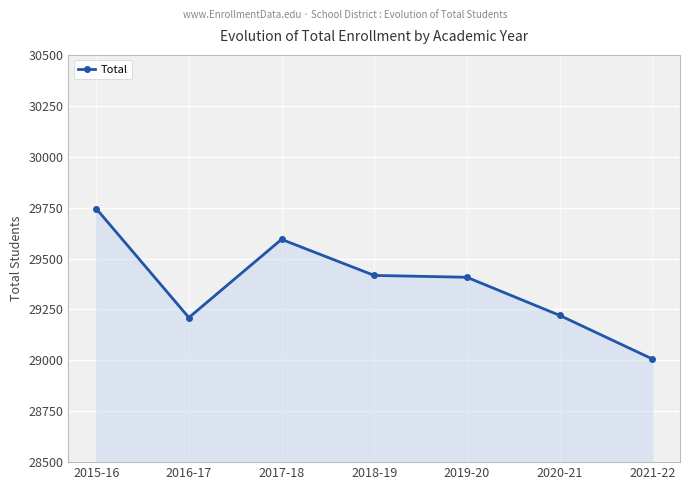

What is the change in value from 2015-16 to 2018-19?

-328